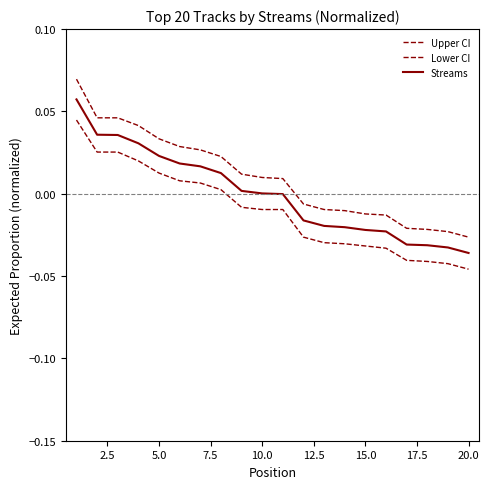

True or false: Lower CI and Upper CI intersect in this chart.

False